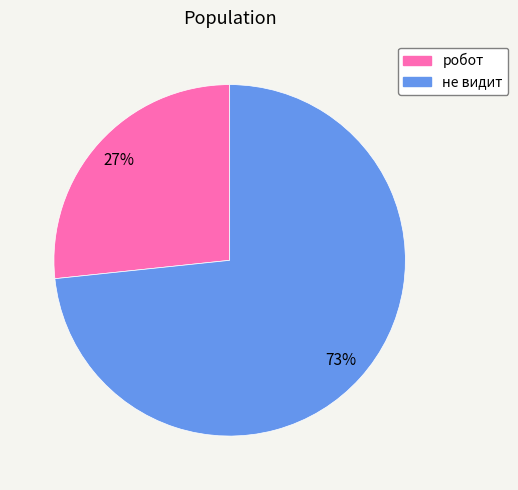

What is the majority slice?

не видит